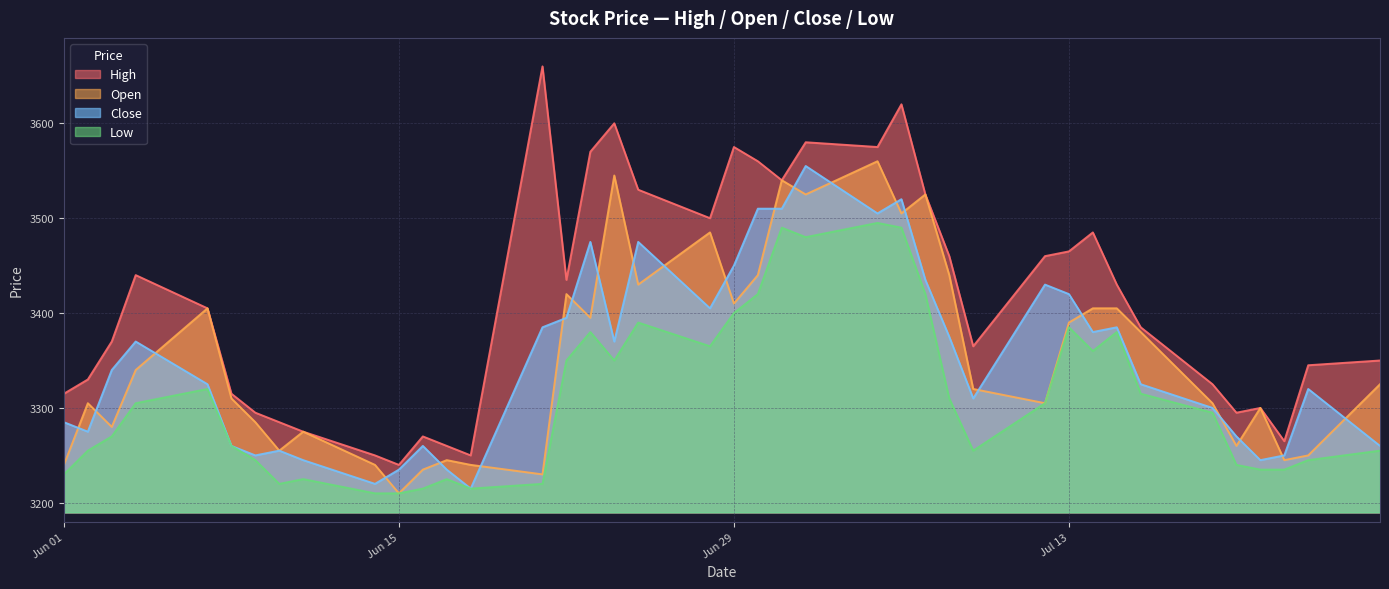

What are all the series names shown in the legend?

High, Open, Close, Low